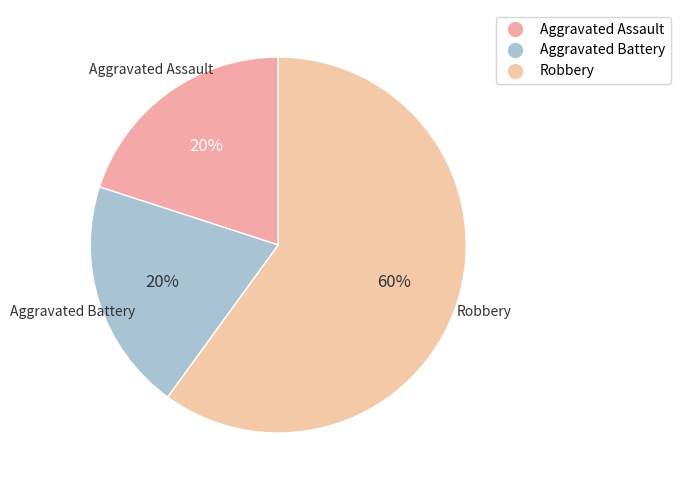

How many segments does this pie chart have?

3